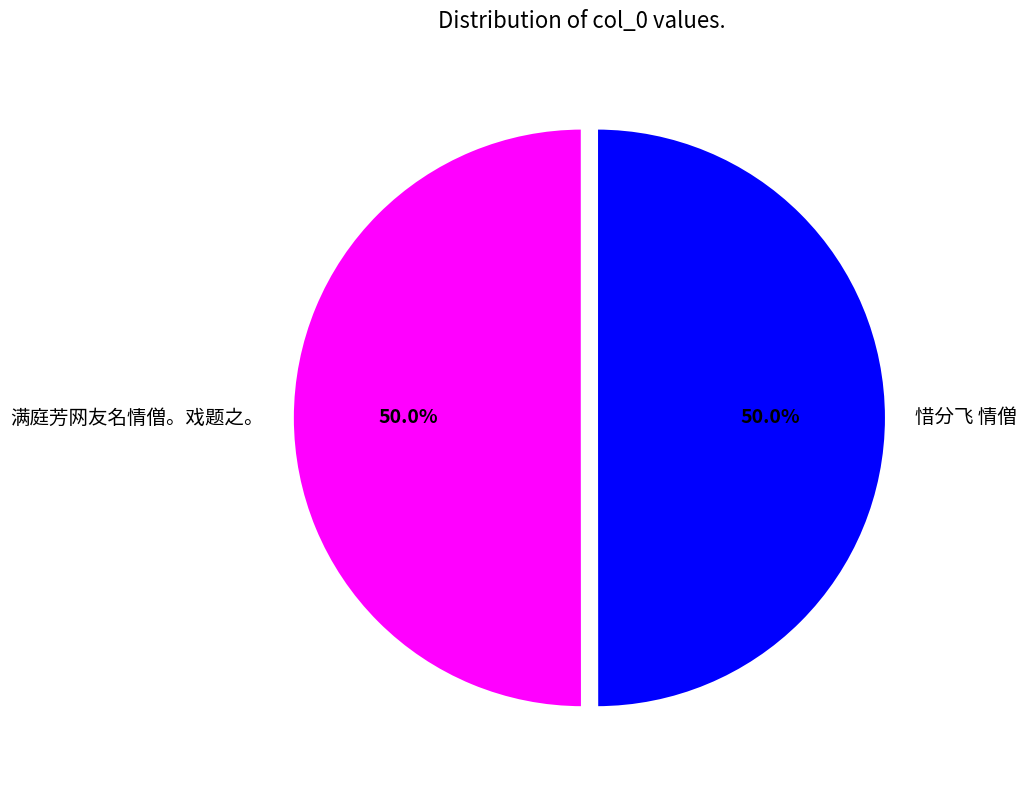

What percentage is NOT represented by 满庭芳网友名情僧。戏题之。?

50.0%